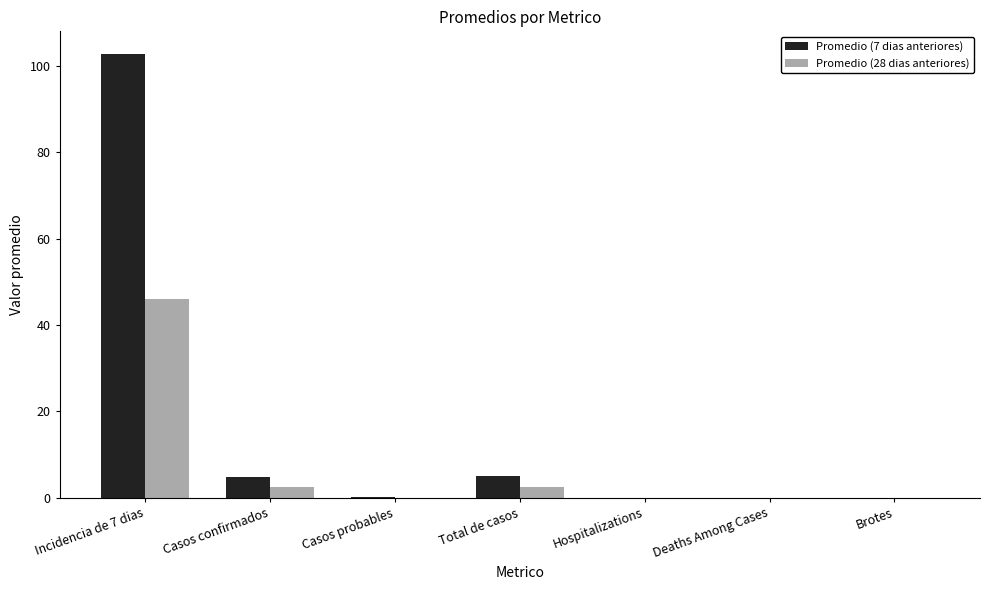

How many groups of bars are there?

7